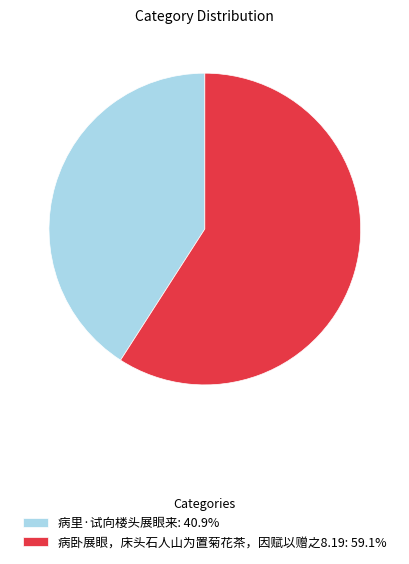

What is the ratio of the value at 病卧展眼，床头石人山为置菊花茶，因赋以赠之8.19: 59.1% to the value at 病里·试向楼头展眼来: 40.9%?

1.4